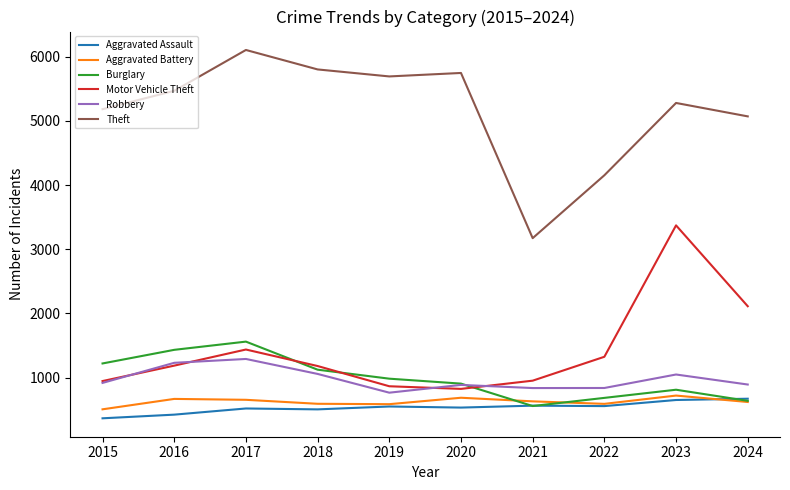

The Aggravated Battery series shows 622 at 2024. True or false?

True